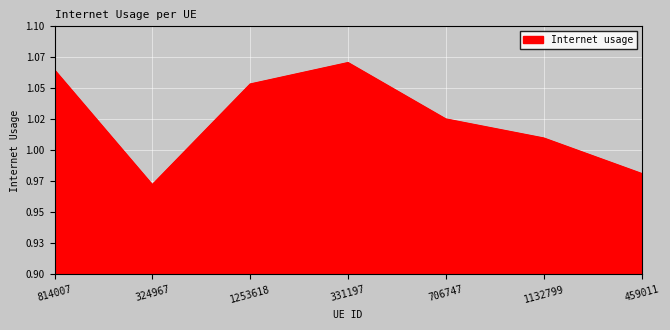

What is the label of the 4th point from the left?

331197